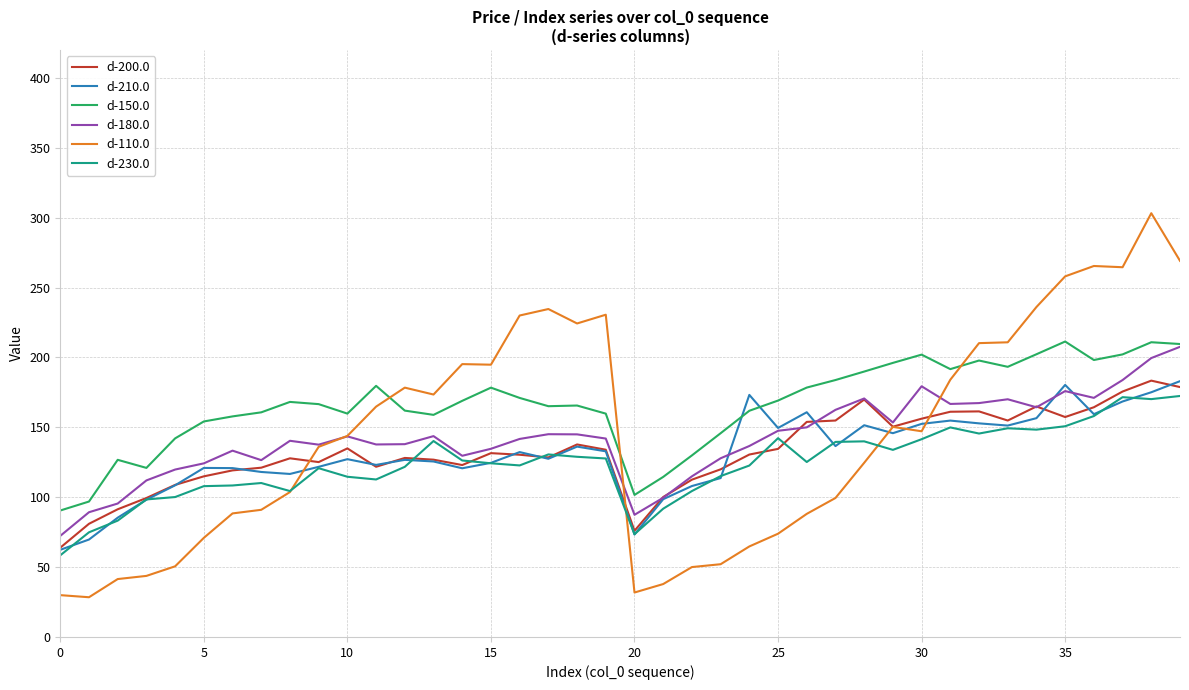

What is the highest value of the d-230.0 series?

172.4